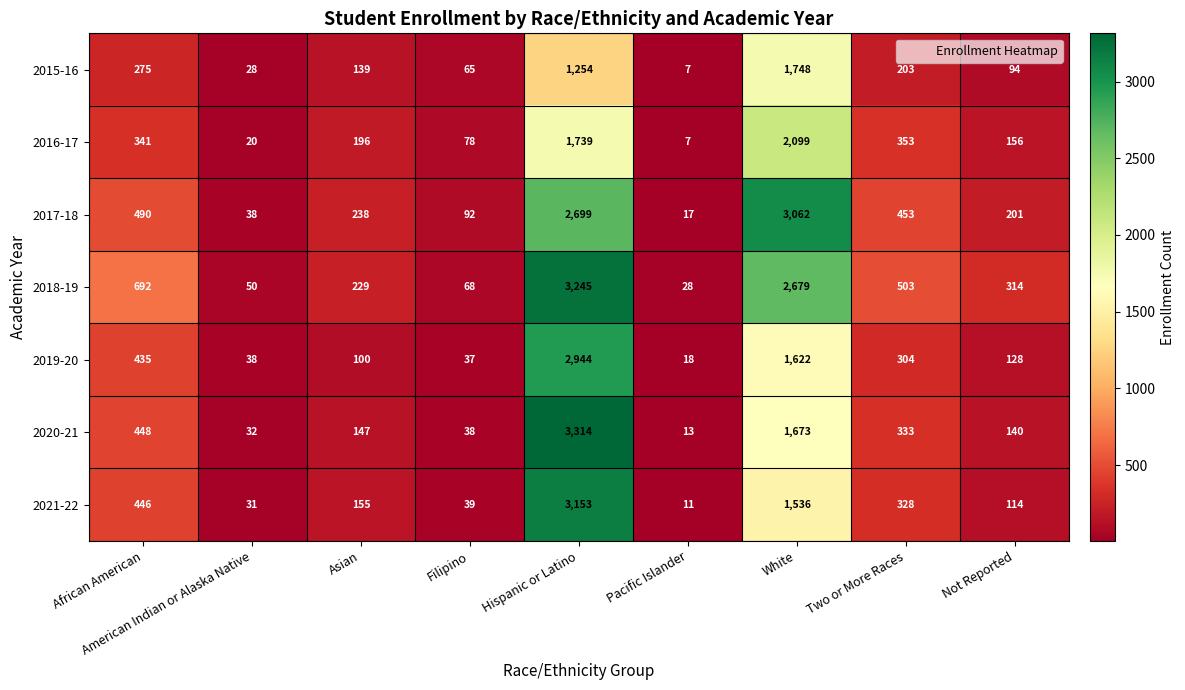

How many distinct data groups are displayed?

7